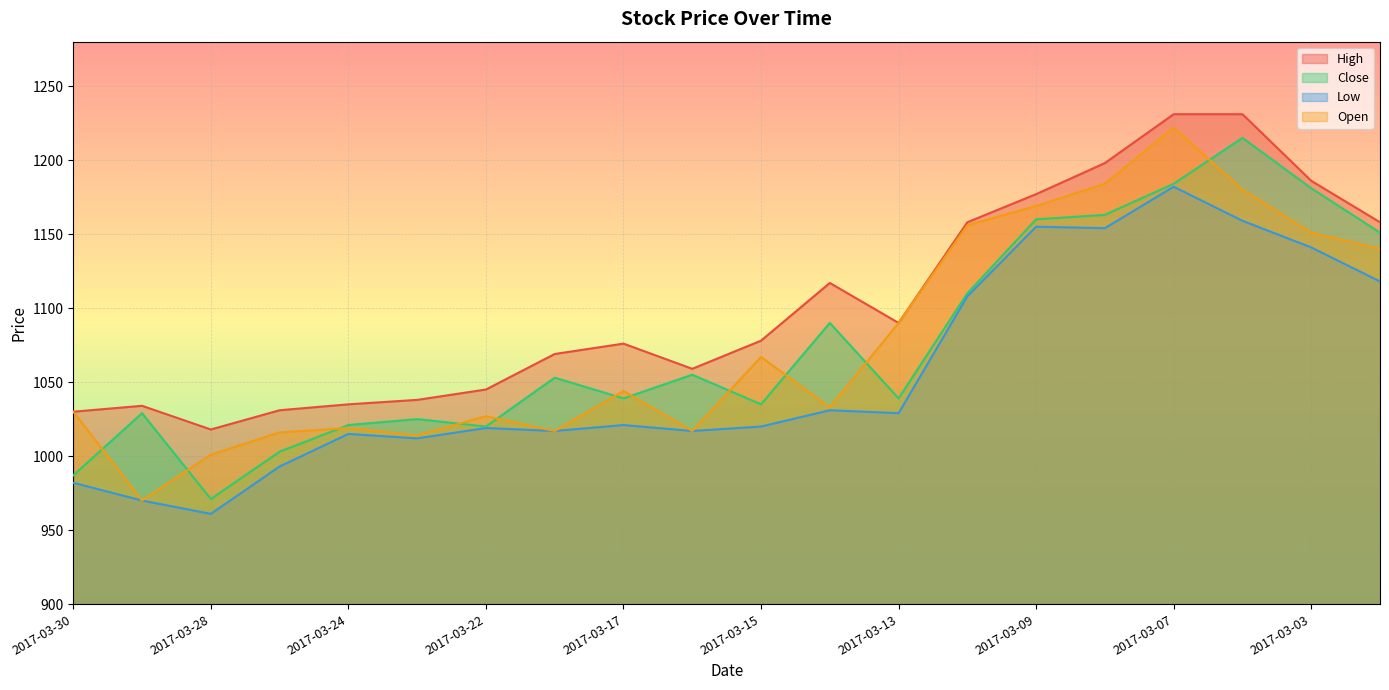

True or false: Low and Close cross at least once.

False